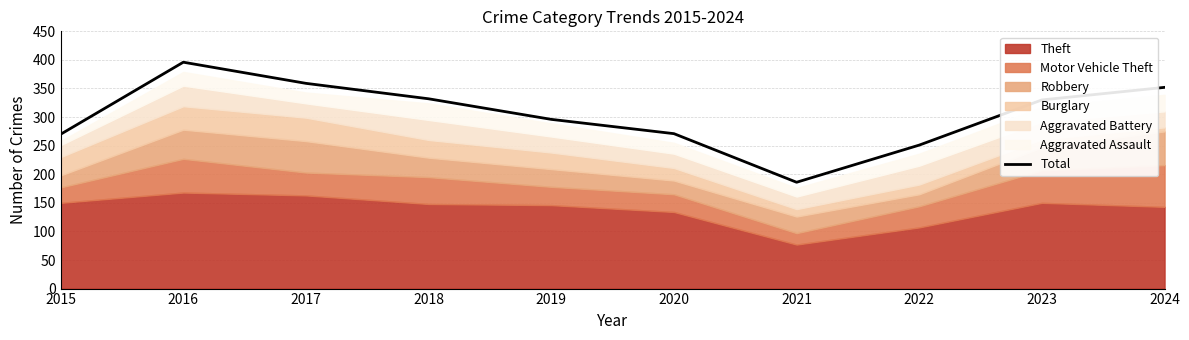

What is the change in value from 2018 to 2020?

-61